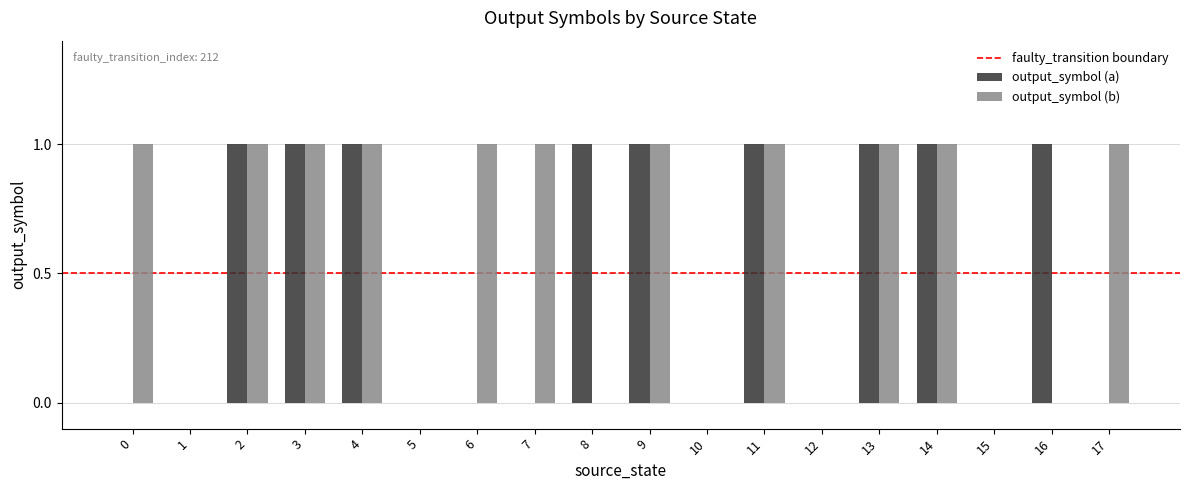

What is the approximate value of output_symbol (a) at 14?

1